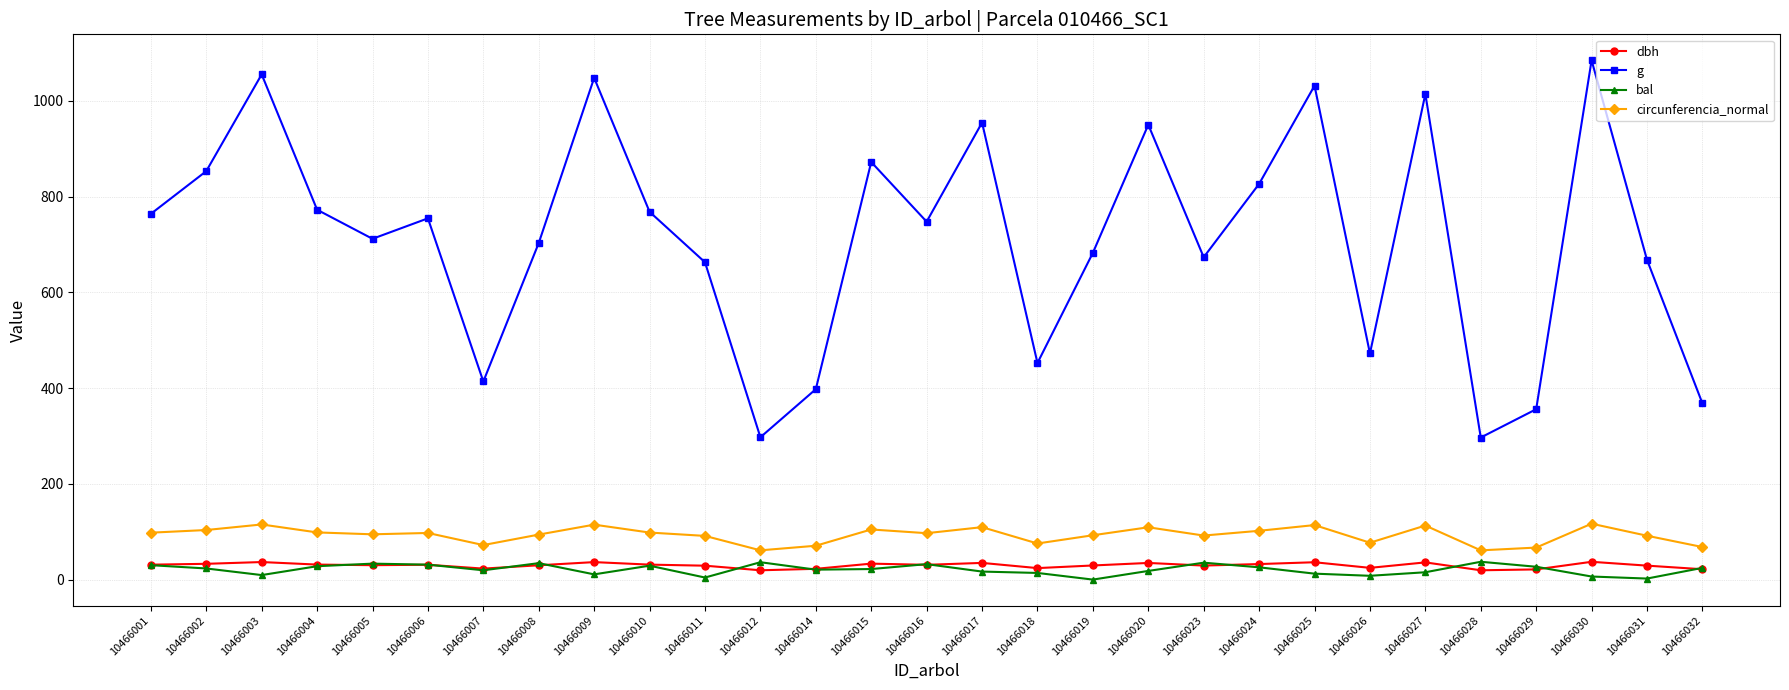

What is the greatest value displayed?

1084.5